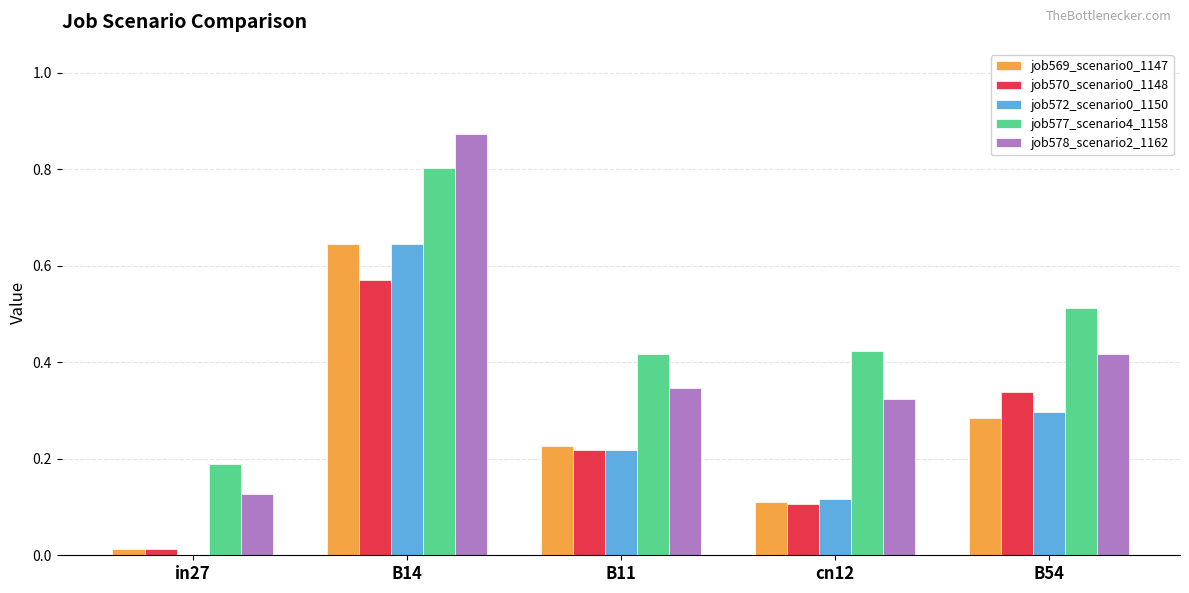

Which label corresponds to the largest value in the chart?

B14